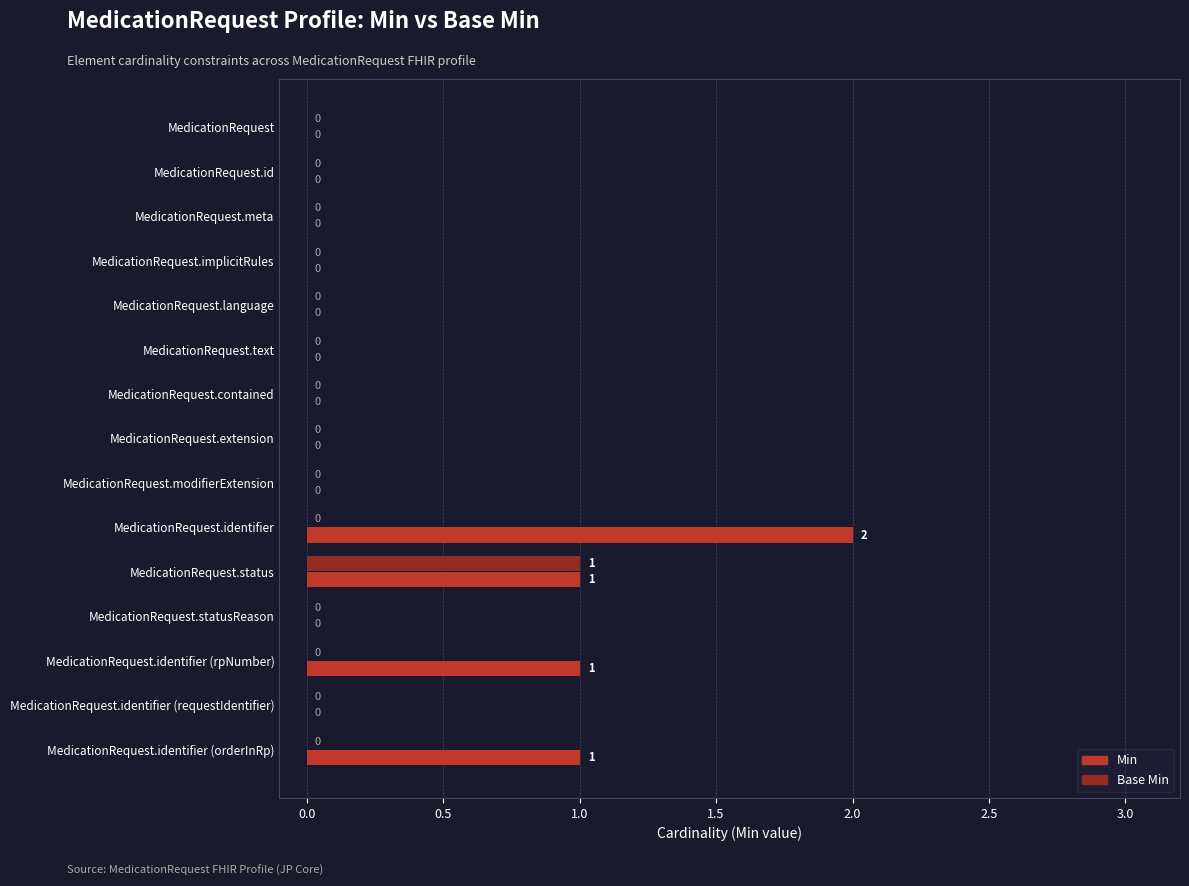

True or false: Min has a value of 0 at MedicationRequest.implicitRules.

True